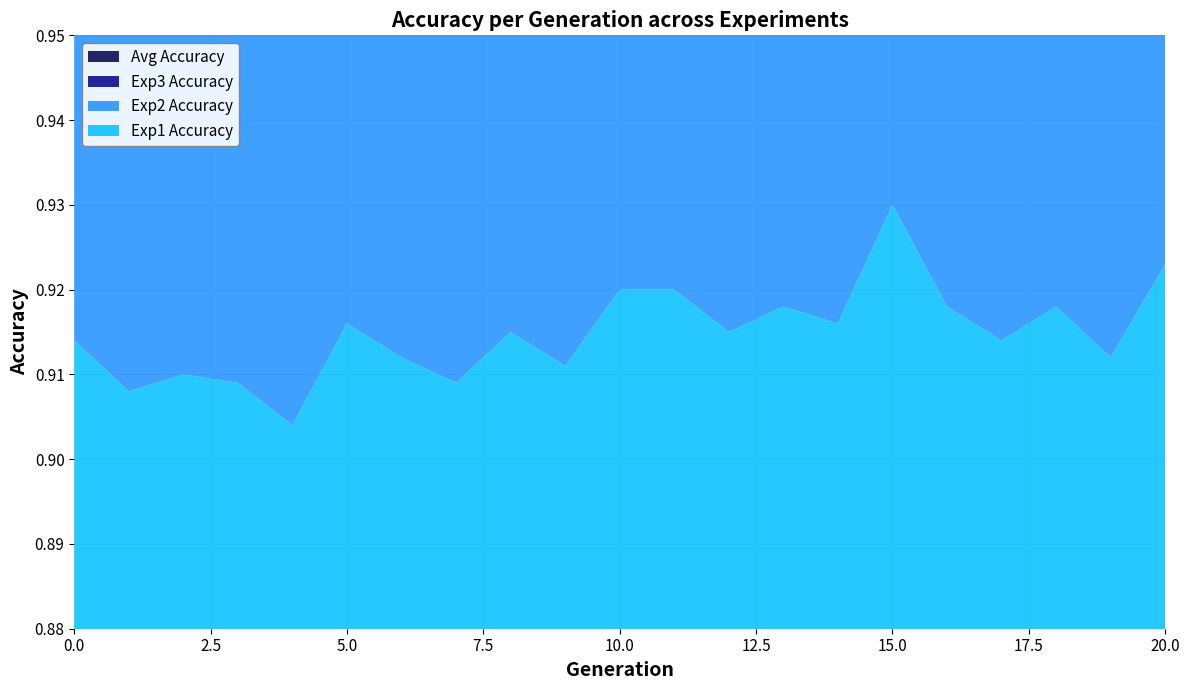

Reading left to right, extract all data points from this chart.

Exp1 Accuracy: 0=0.9	1=0.9	2=0.9	3=0.9	4=0.9	5=0.9	6=0.9	7=0.9	8=0.9	9=0.9	10=0.9	11=0.9	12=0.9	13=0.9	14=0.9	15=0.9	16=0.9	17=0.9	18=0.9	19=0.9	20=0.9
Exp2 Accuracy: 0=0.9	1=0.9	2=0.9	3=0.9	4=0.9	5=0.9	6=0.9	7=0.9	8=0.9	9=0.9	10=0.9	11=0.9	12=0.9	13=0.9	14=0.9	15=0.9	16=0.9	17=0.9	18=0.9	19=0.9	20=0.9
Exp3 Accuracy: 0=0.9	1=0.9	2=0.9	3=0.9	4=0.9	5=0.9	6=0.9	7=0.9	8=0.9	9=0.9	10=0.9	11=0.9	12=0.9	13=0.9	14=0.9	15=0.9	16=0.9	17=0.9	18=0.9	19=0.9	20=0.9
Avg Accuracy: 0=0.9	1=0.9	2=0.9	3=0.9	4=0.9	5=0.9	6=0.9	7=0.9	8=0.9	9=0.9	10=0.9	11=0.9	12=0.9	13=0.9	14=0.9	15=0.9	16=0.9	17=0.9	18=0.9	19=0.9	20=0.9